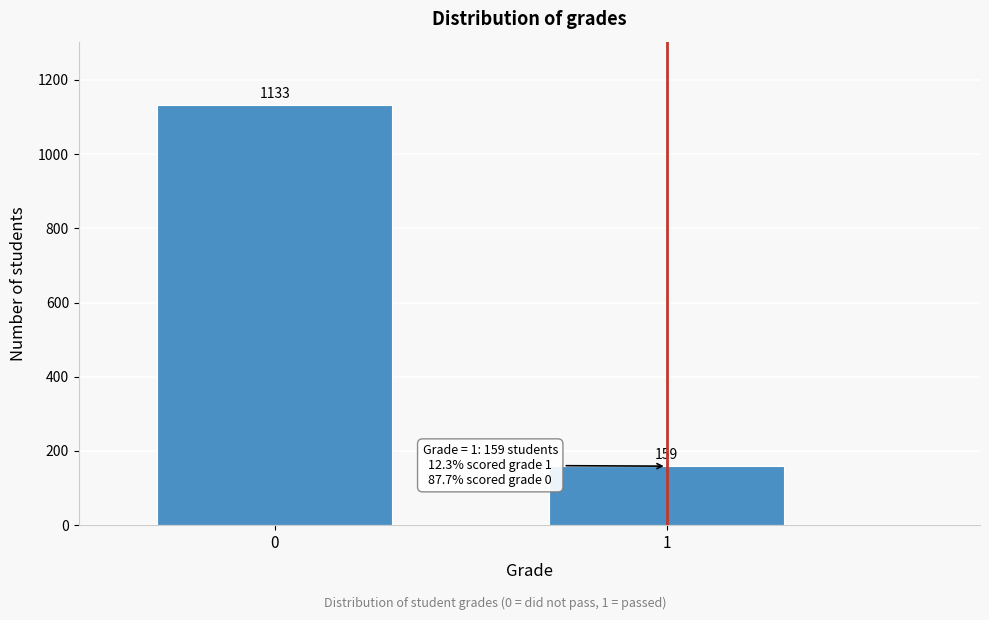

Reading left to right, list all the values displayed in this chart.

1133	159